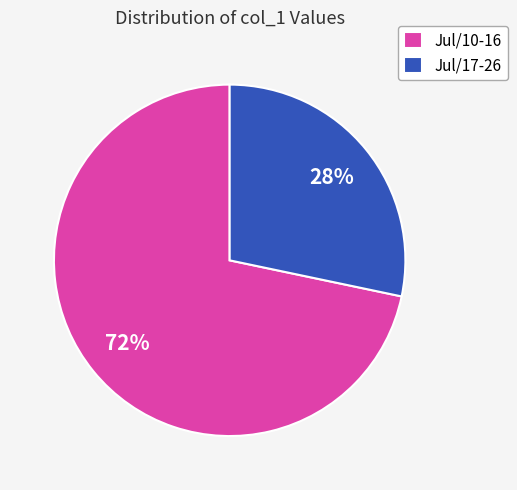

Which category accounts for the majority?

Jul/10-16